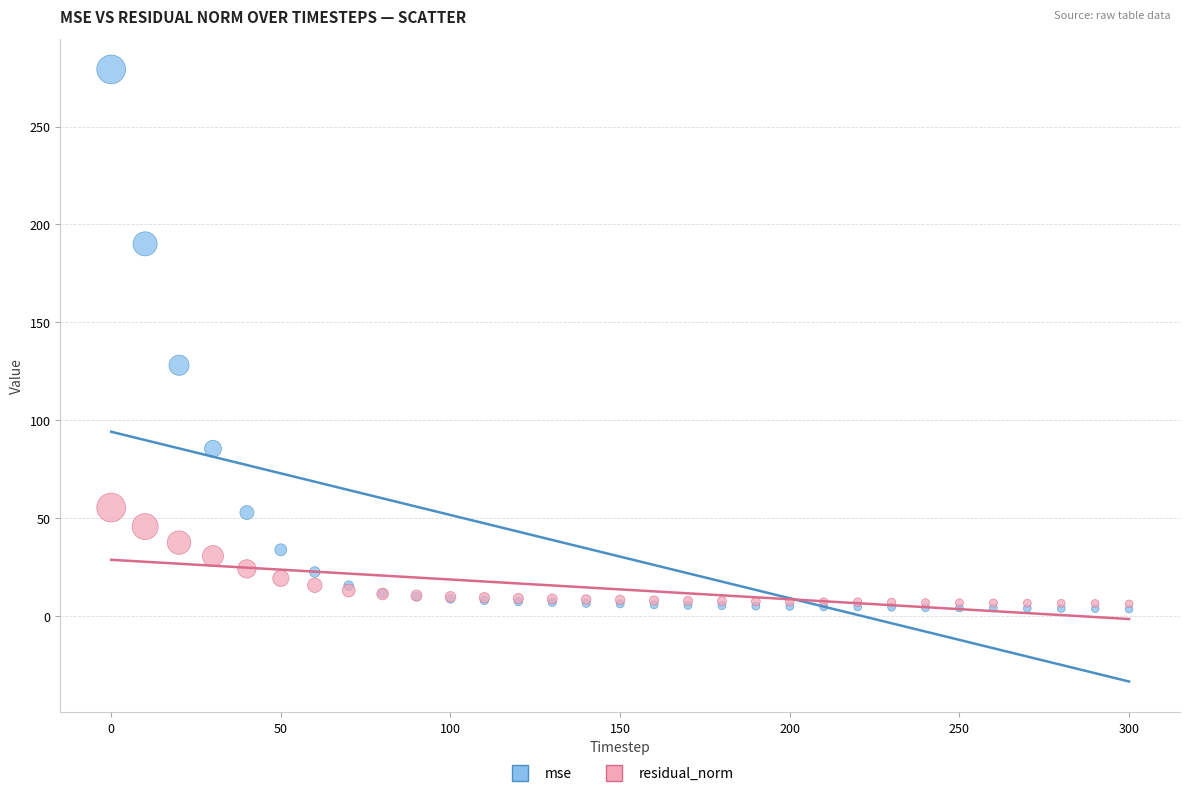

In the mse series, what Y value is closest to 141?

128.1